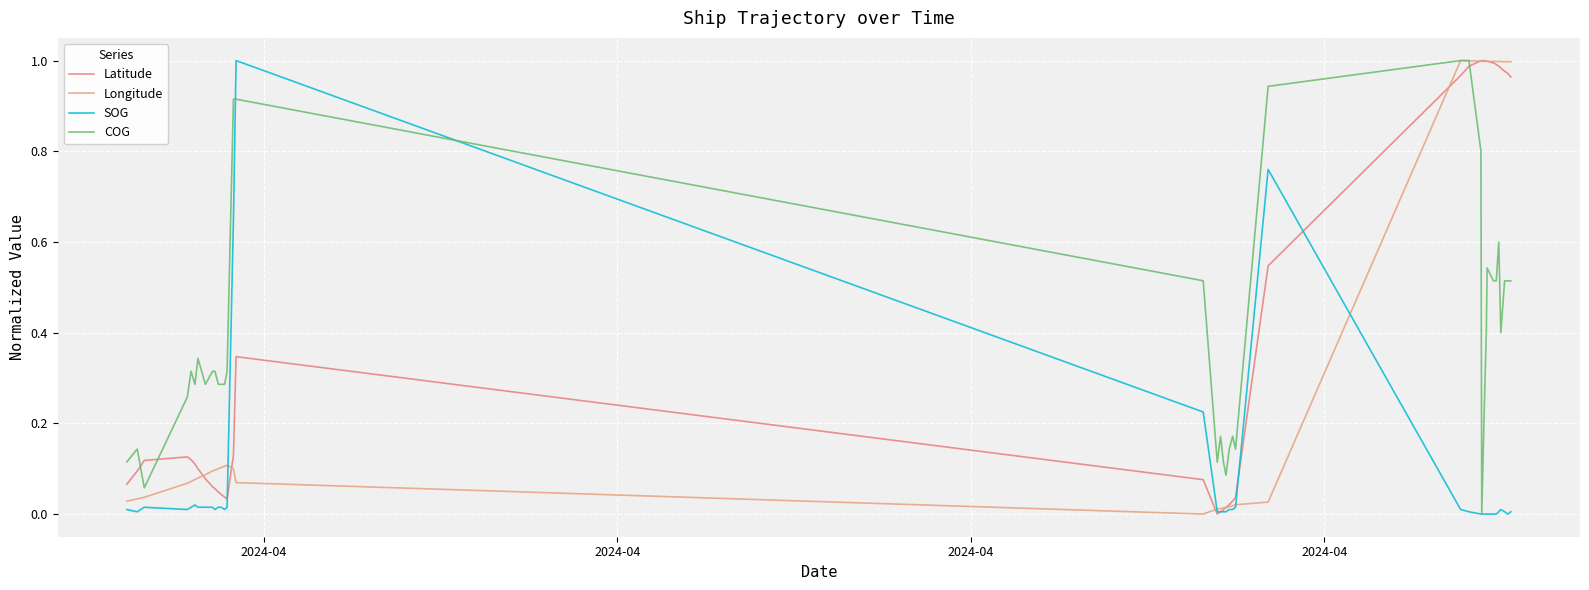

Is this an area chart (filled region under the line)?

No